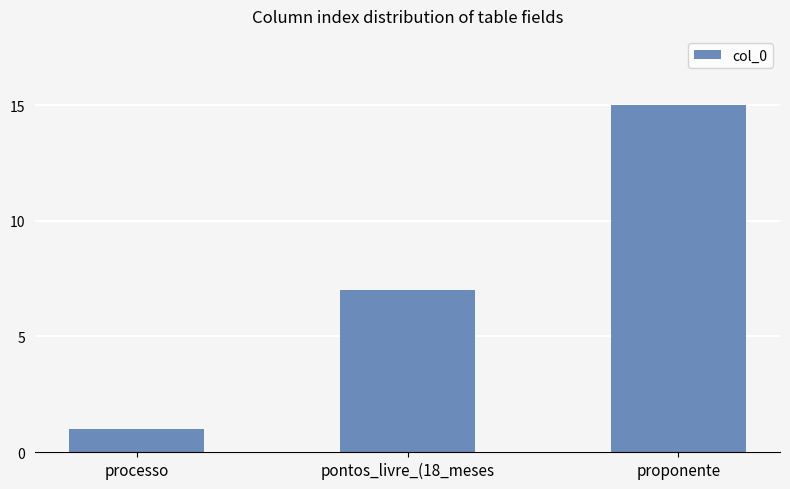

At which label is the value closest to 8?

pontos_livre_(18_meses